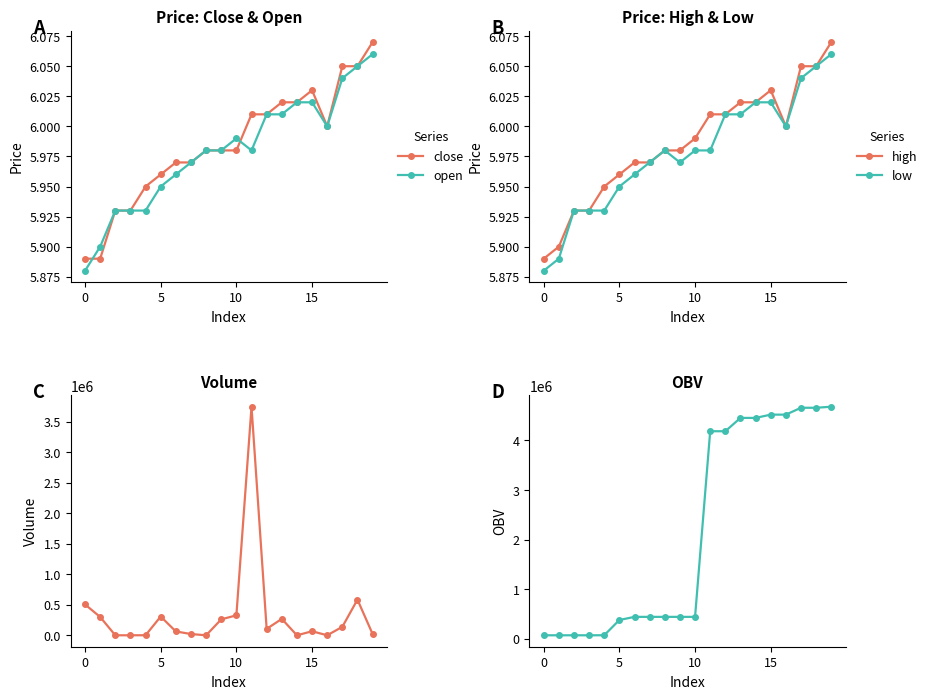

Is this an area chart (filled region under the line)?

No